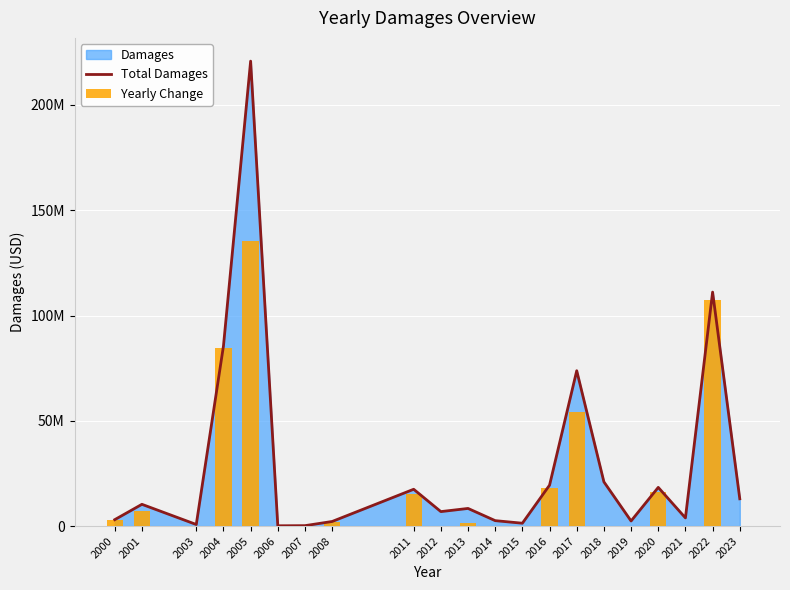

At how many categories does at least one series exceed 165343993?

1